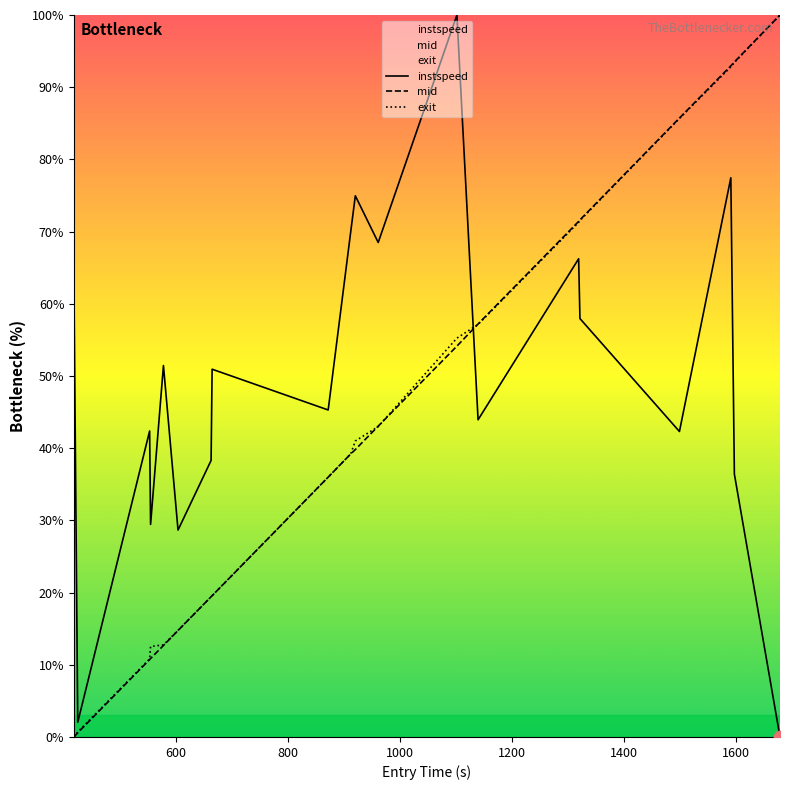

Which series has the largest total across all categories?

instspeed